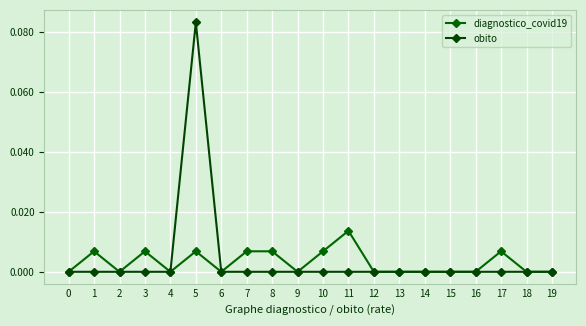

How many data points does each series have?

20